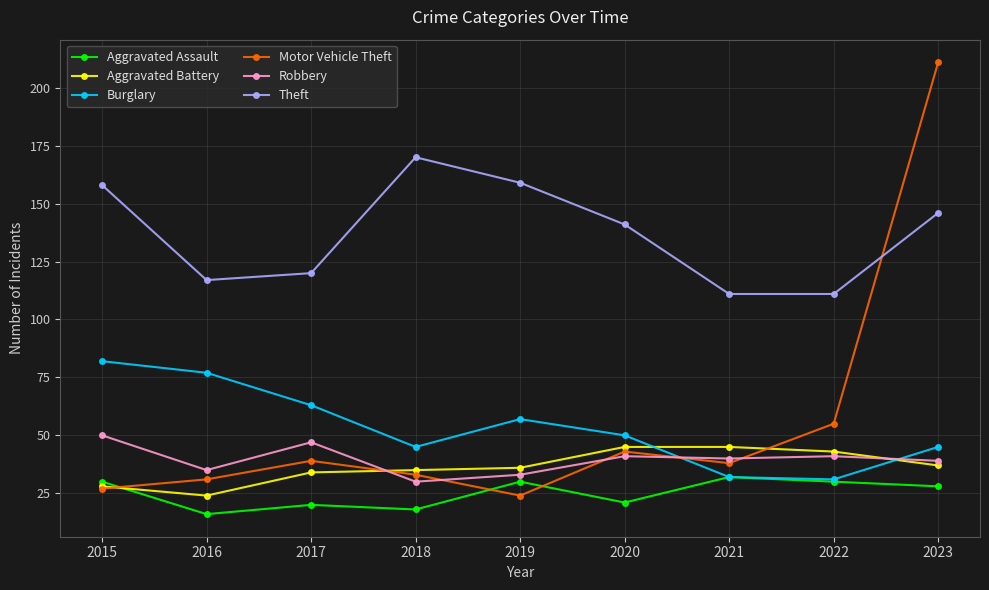

What is the difference between the highest and lowest values at 2020?

120